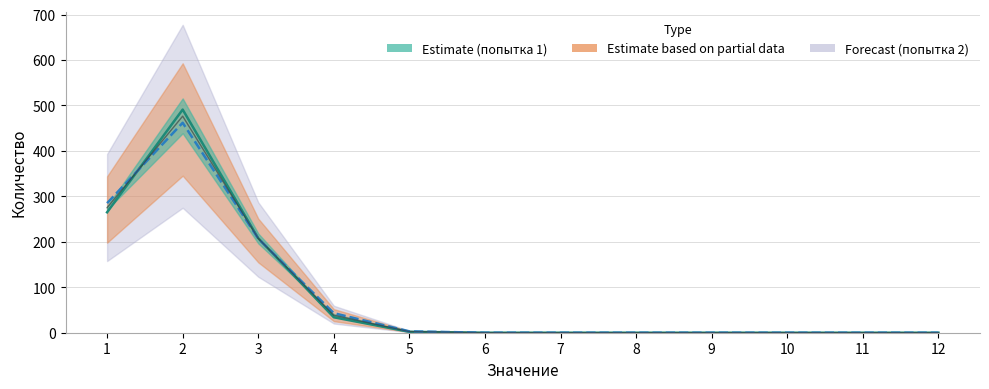

Between 1 and 7, which series saw the biggest shift?

попытка номер 2